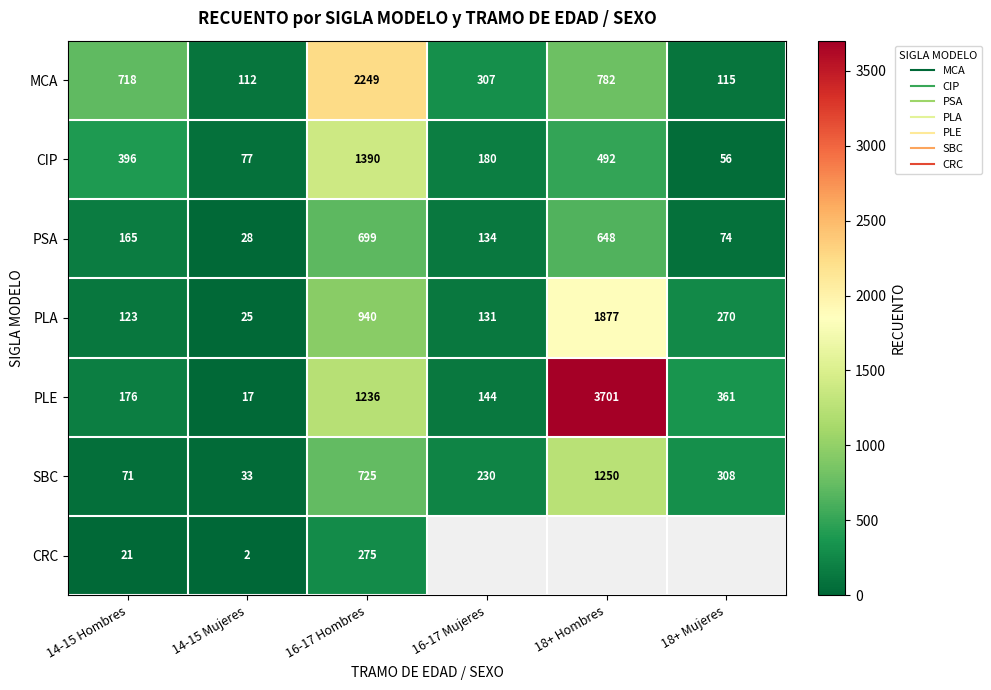

Which series has the largest range (max minus min)?

PLE